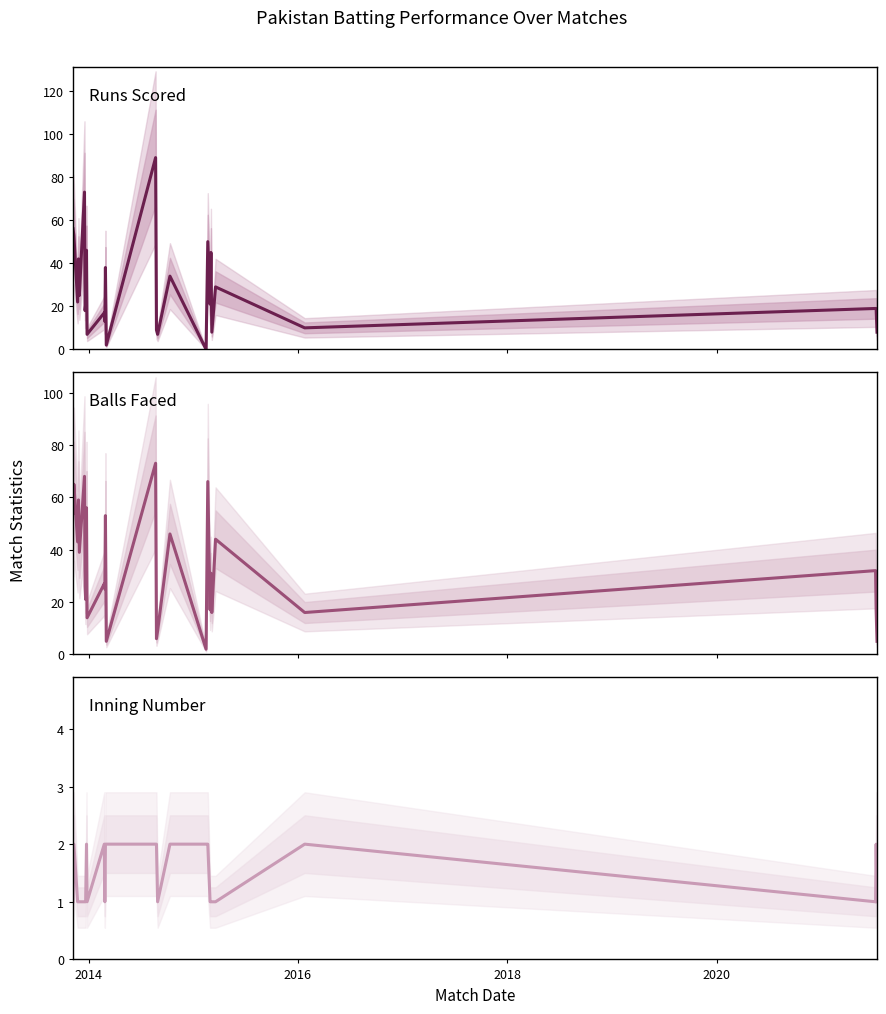

Which series has the largest range (max minus min)?

Runs Scored